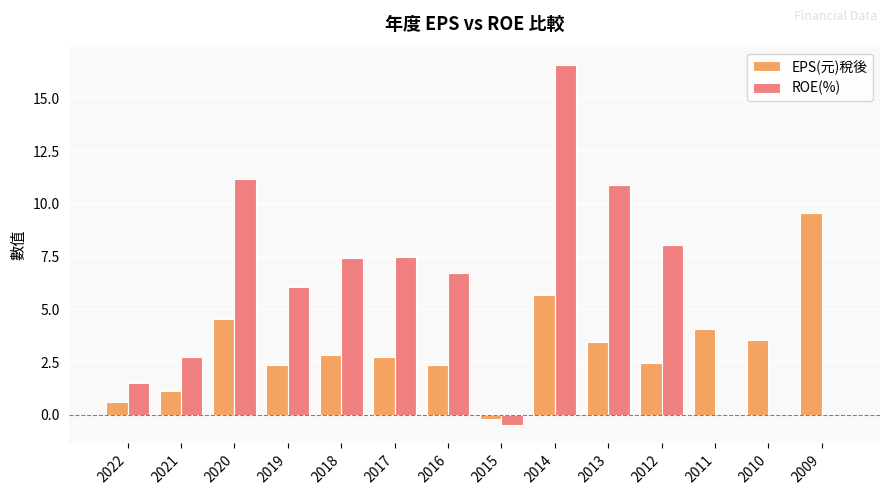

What is the greatest value displayed?

16.6